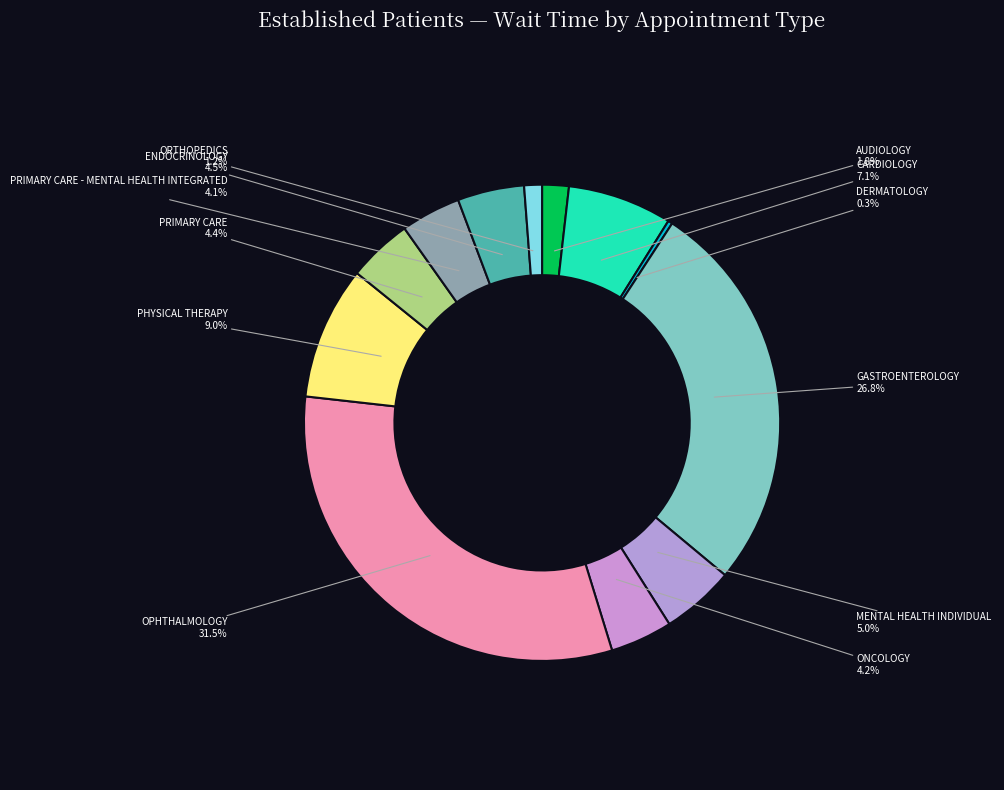

What percentage is the AUDIOLOGY slice, to the nearest percent?

2%